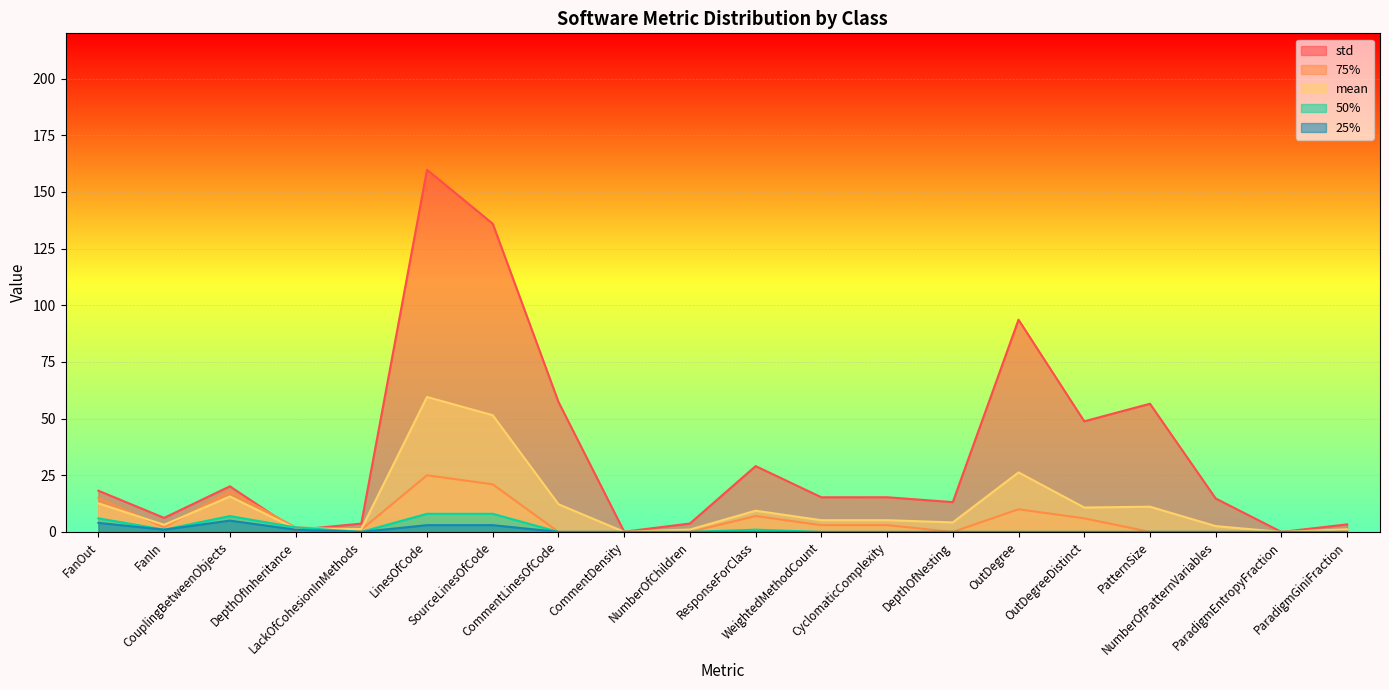

What is the label of the 17th point from the right?

DepthOfInheritance